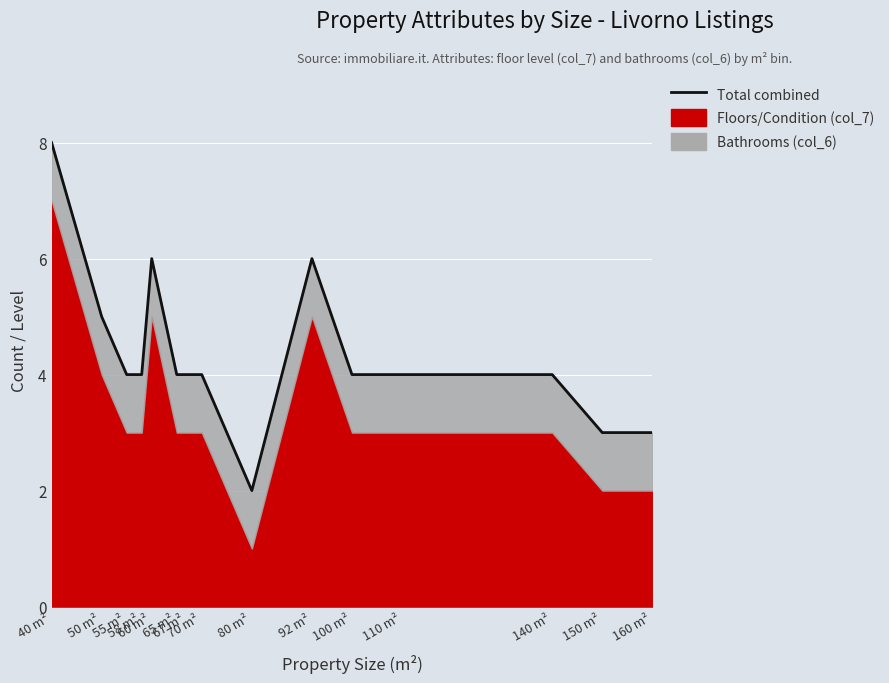

Count the number of categories in the chart.

15